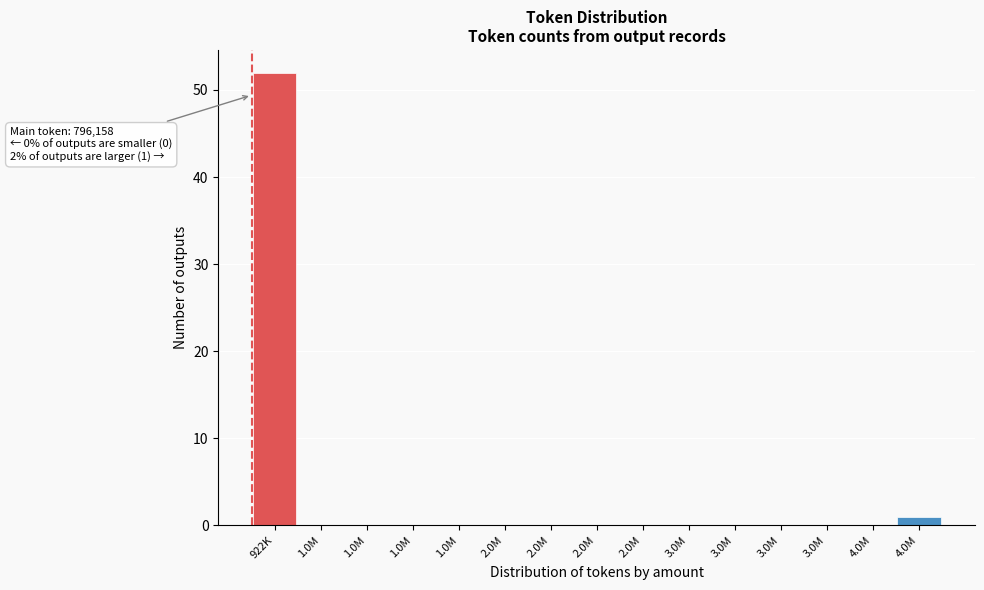

How many categories are shown in the chart?

15